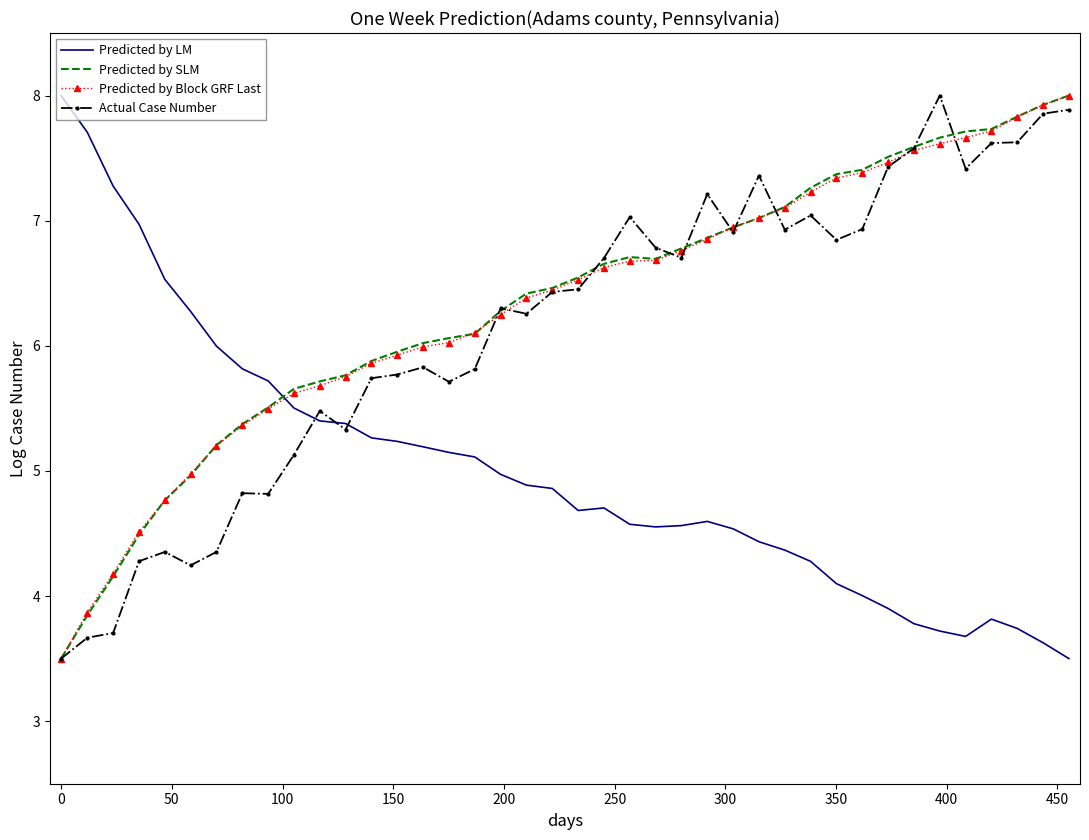

What is the maximum value for Actual Case Number?

8.0